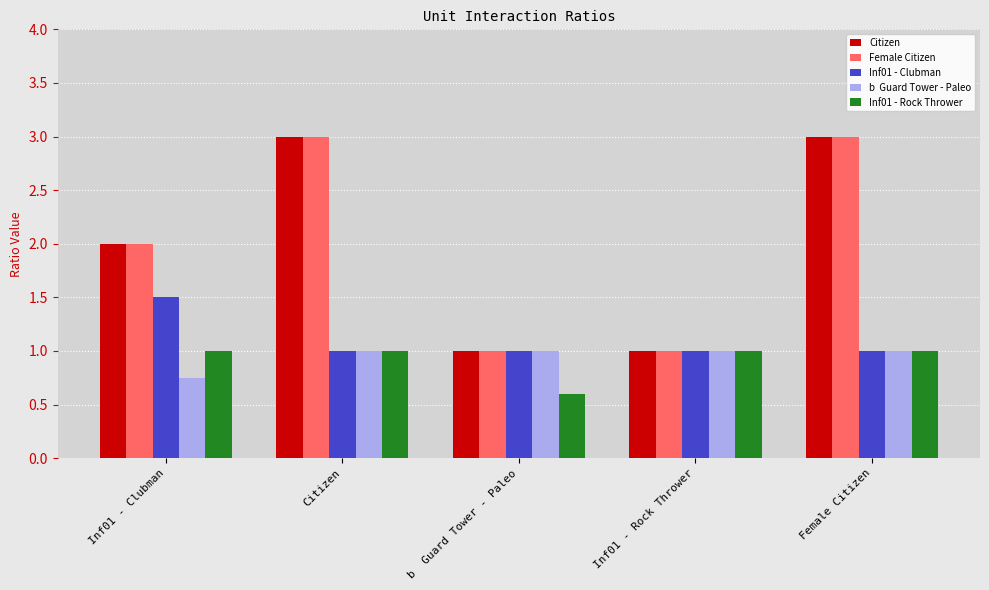

What is the spread (max minus min) of values at Citizen?

2.0